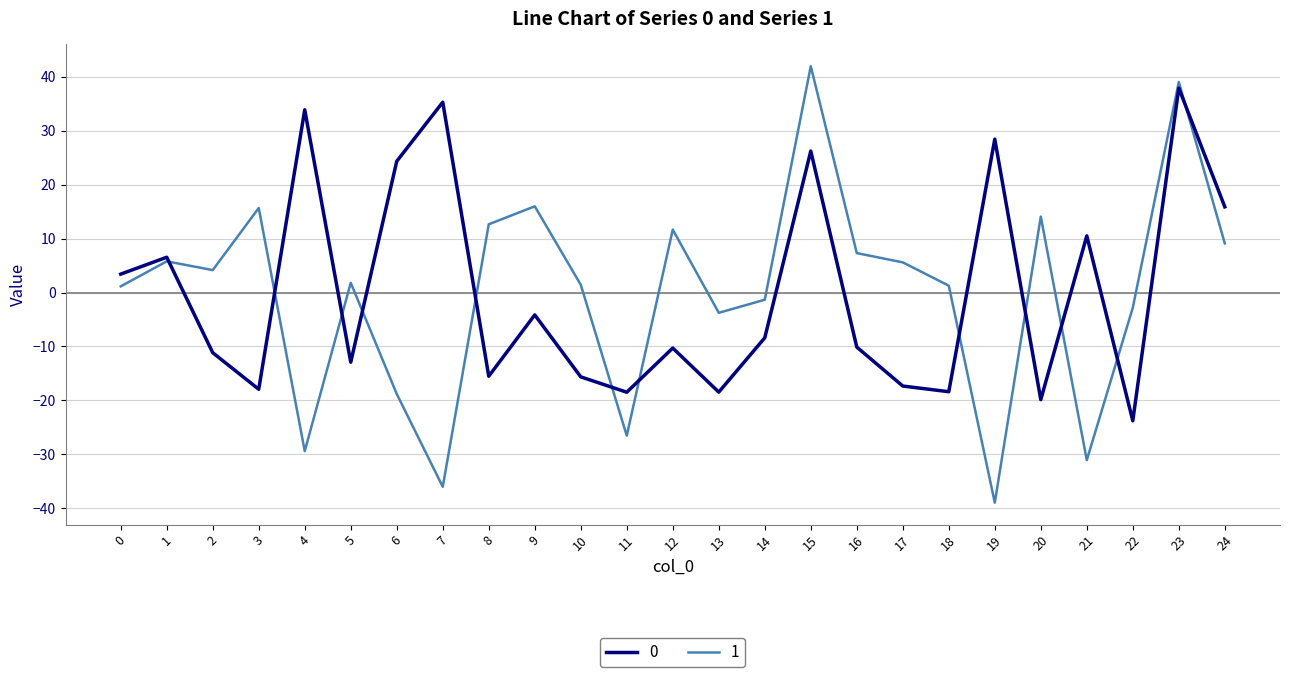

Rank the series by their maximum value, from highest to lowest.

1, 0